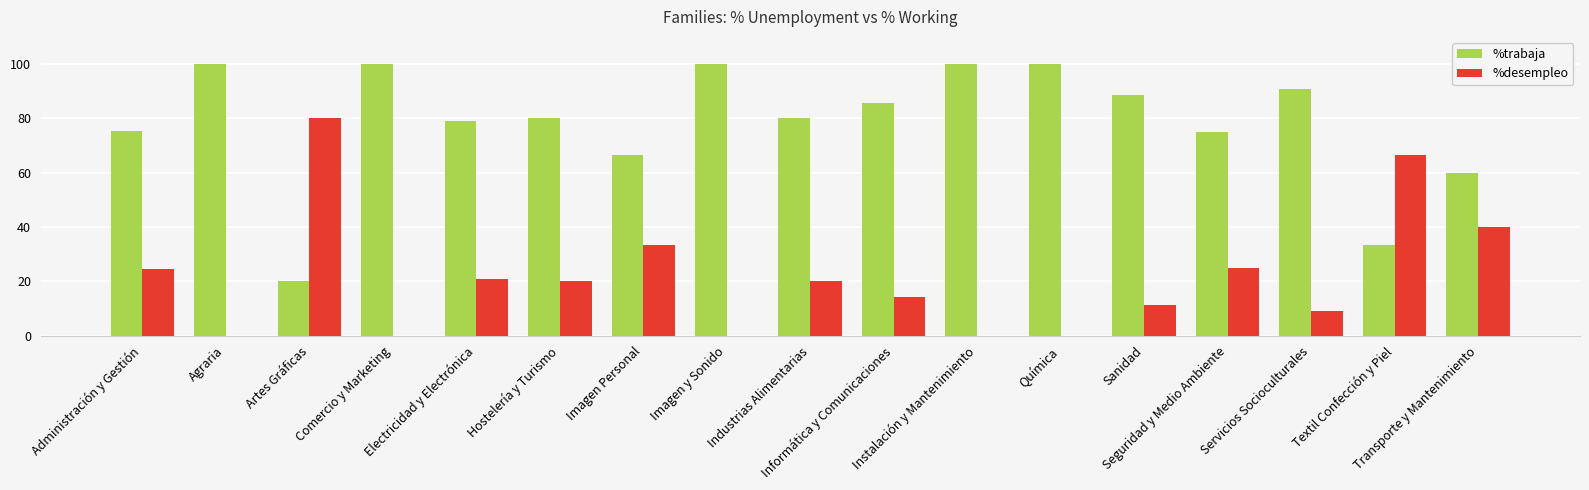

Which series has the largest total across all categories?

%trabaja